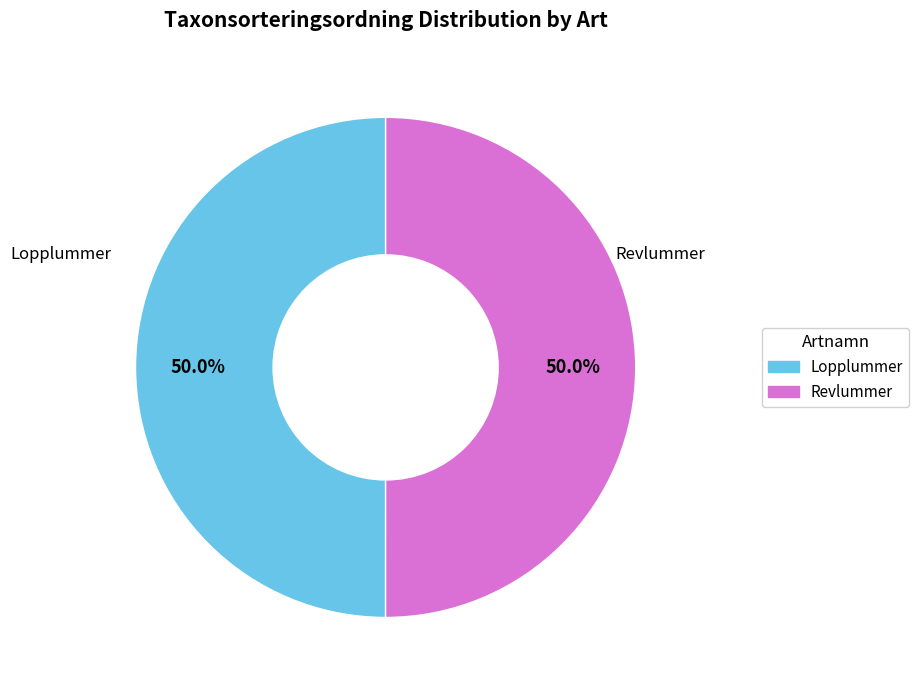

What is the ratio of the value at Lopplummer to the value at Revlummer?

1.0